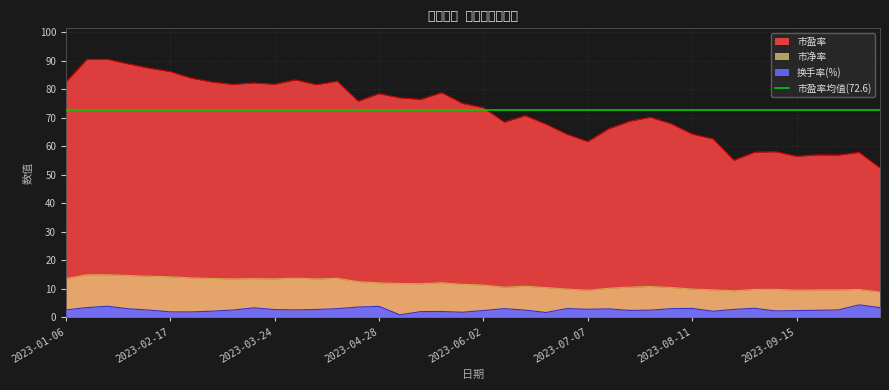

How many data points in 换手率(%) are above 2?

34